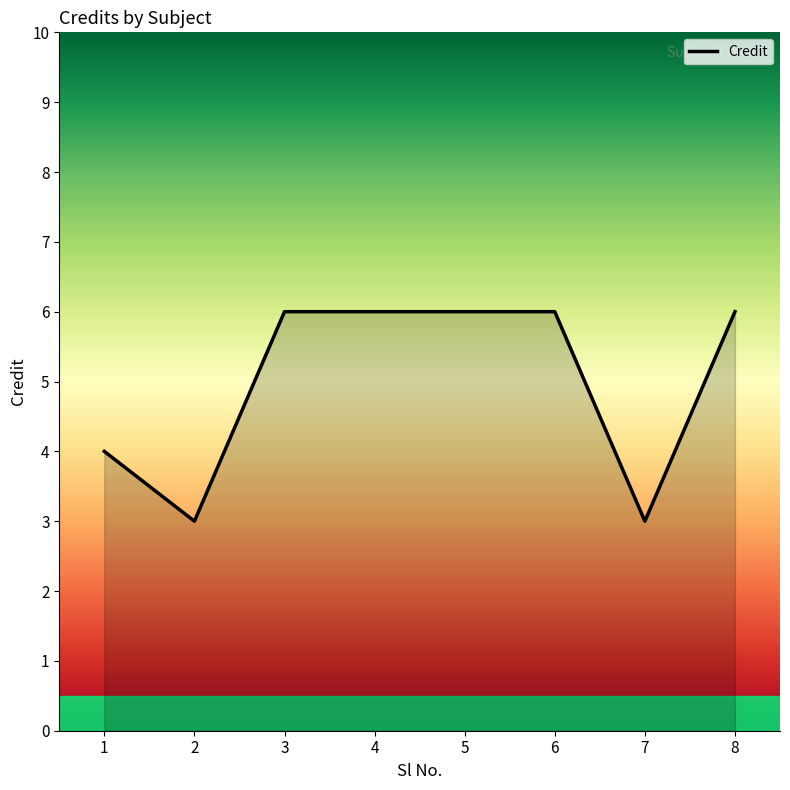

At which category does the data reach its first local valley?

2